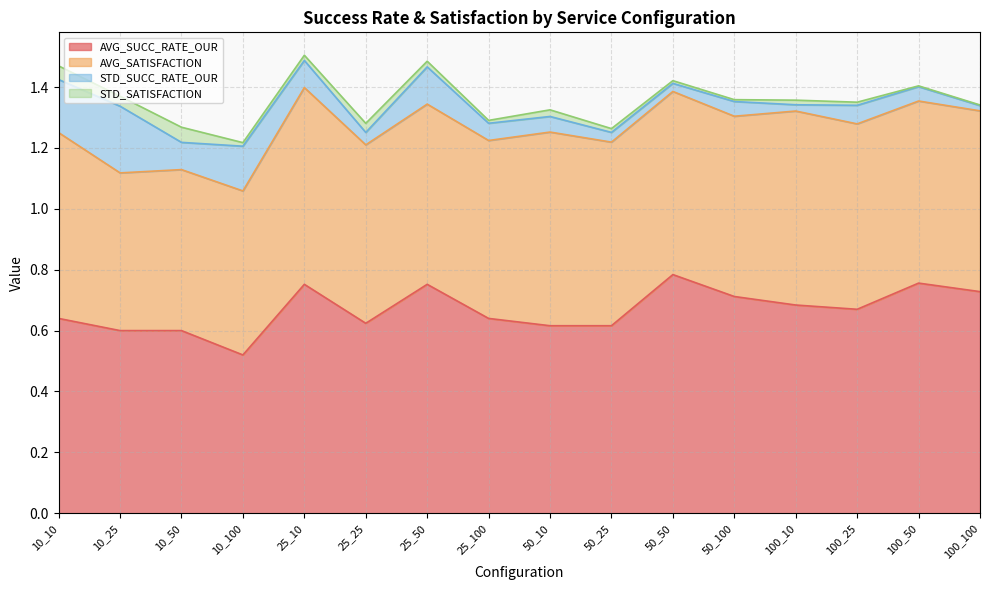

True or false: STD_SATISFACTION and AVG_SATISFACTION intersect in this chart.

False